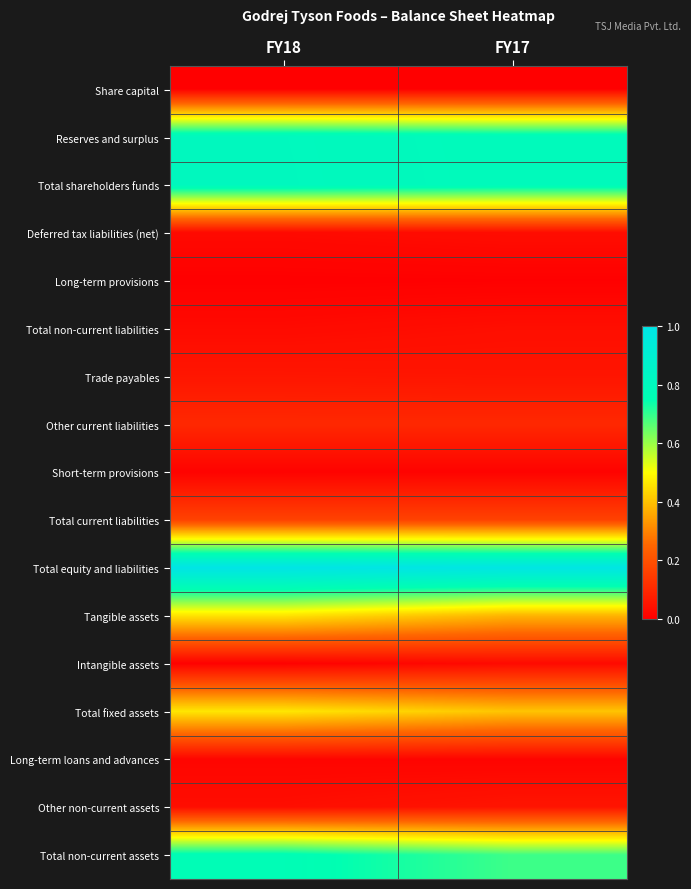

What is the total value across all series at FY17?

4.5